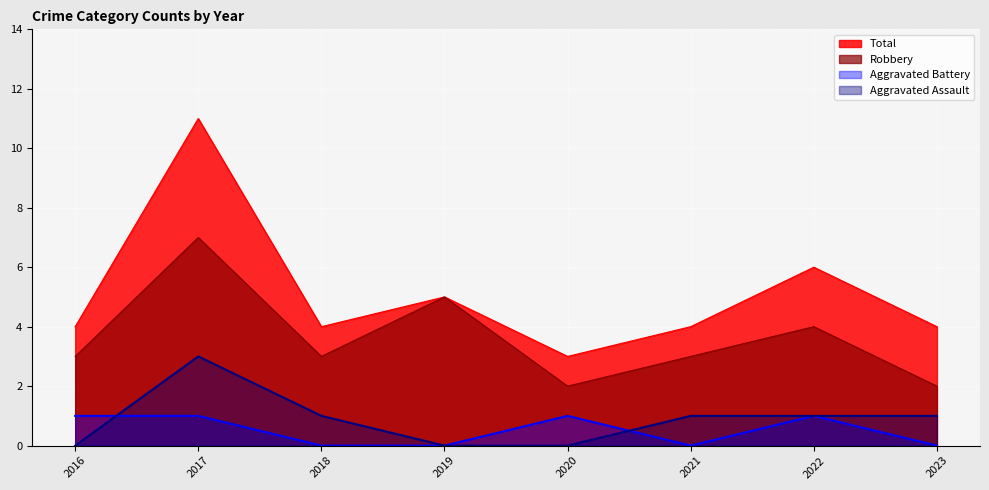

At how many categories does at least one series exceed 1?

8